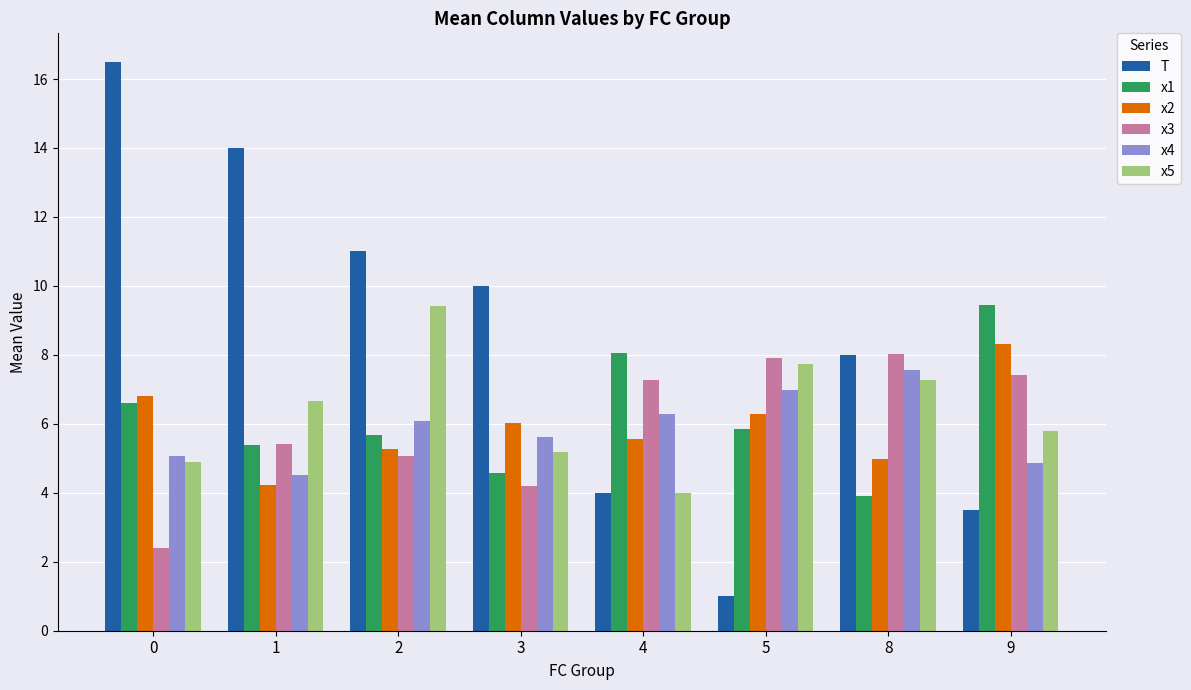

How many groups of bars are there?

8